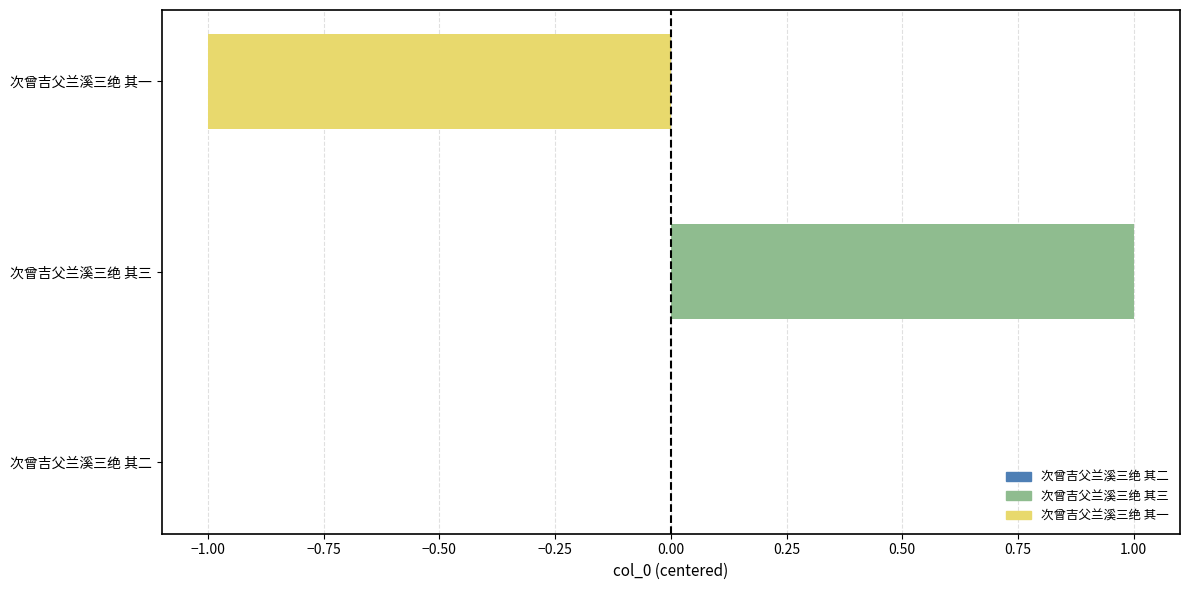

How many distinct data groups are displayed?

1